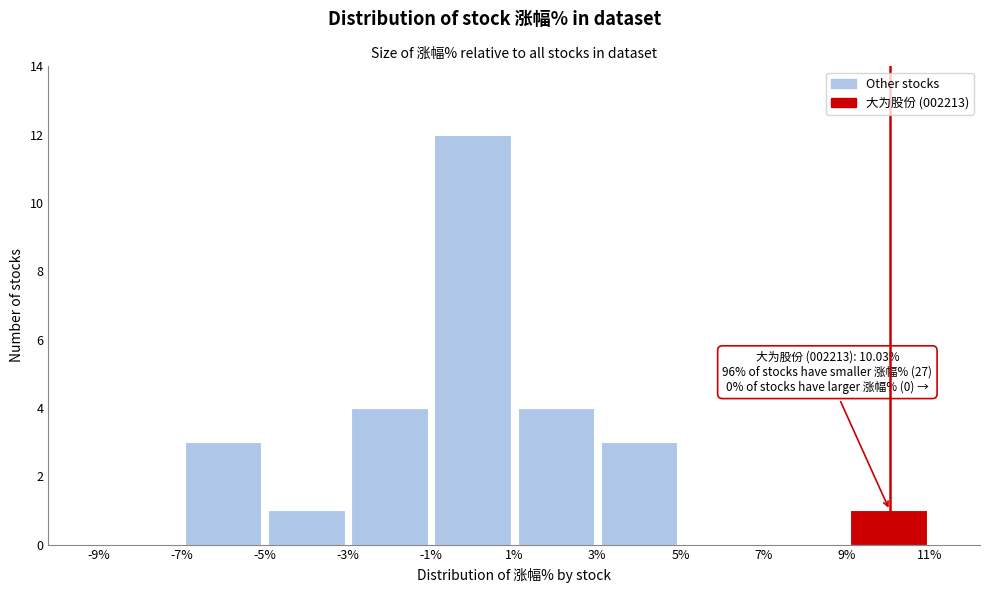

Which range on the x-axis has the tallest bar?

-1% to 1%